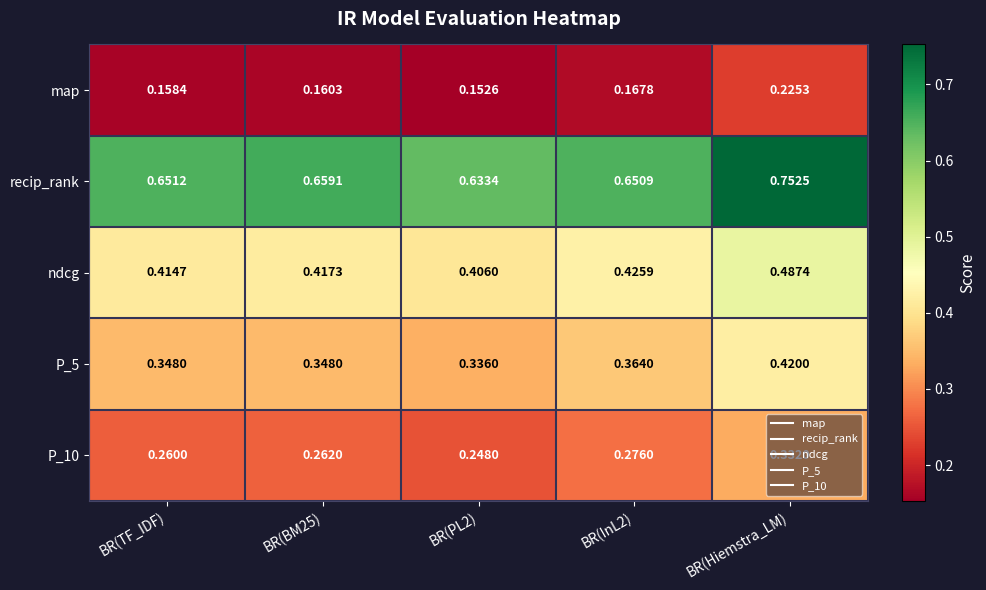

Which series has the widest spread of values?

recip_rank